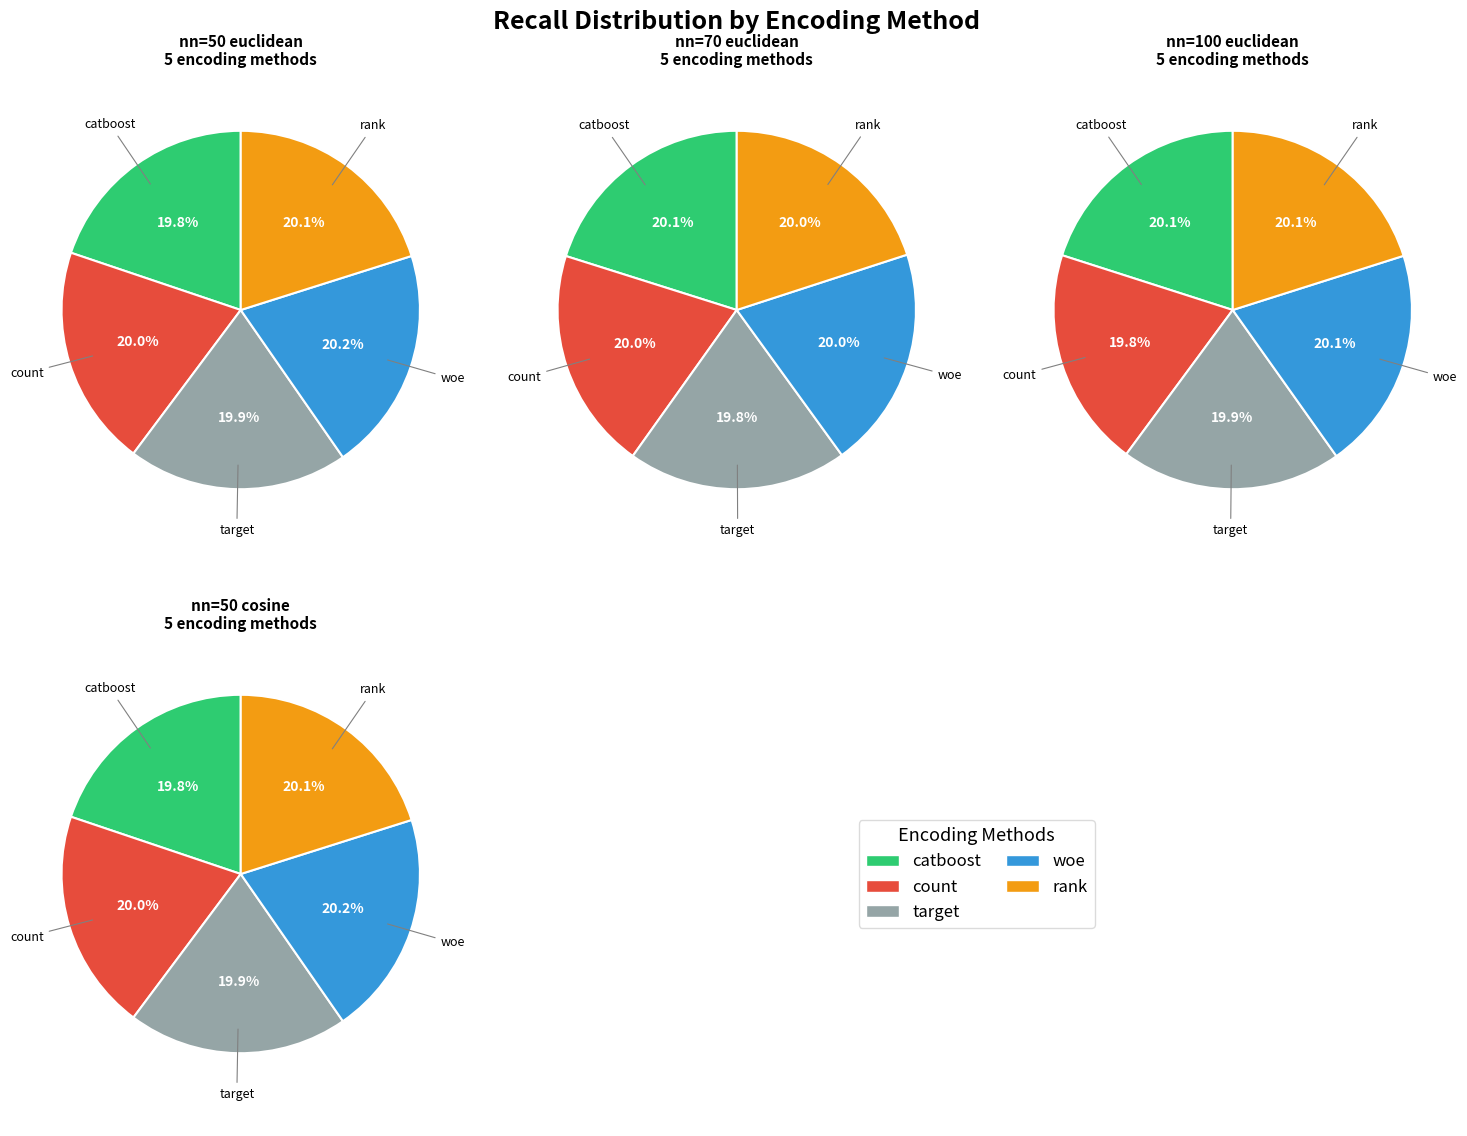

True or false: 2 accounts for 9% of the total.

False